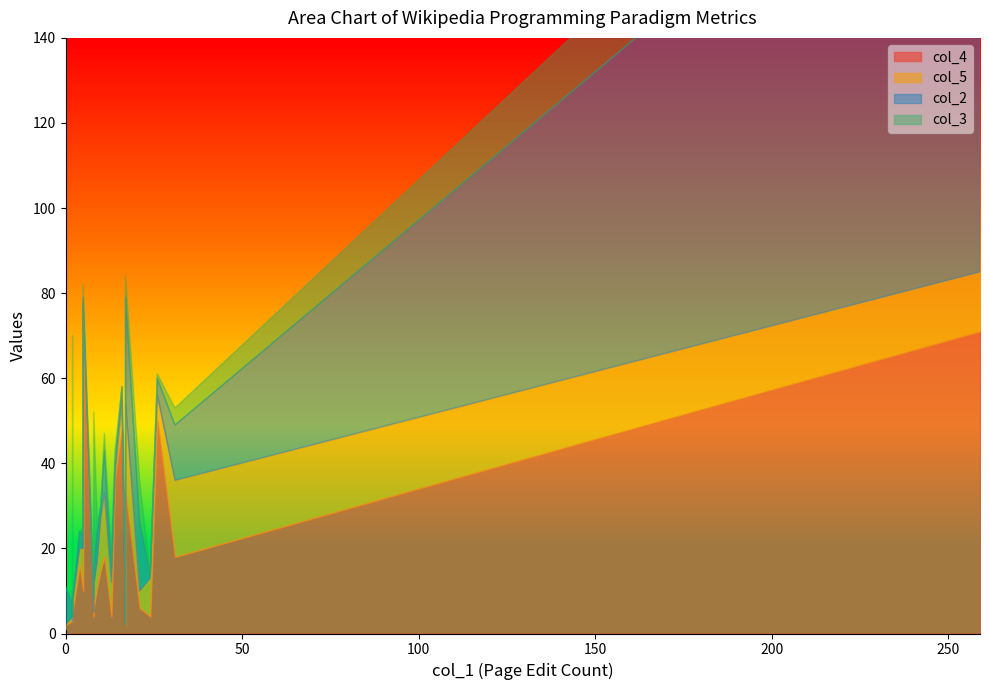

Which series has the widest spread of values?

col_2